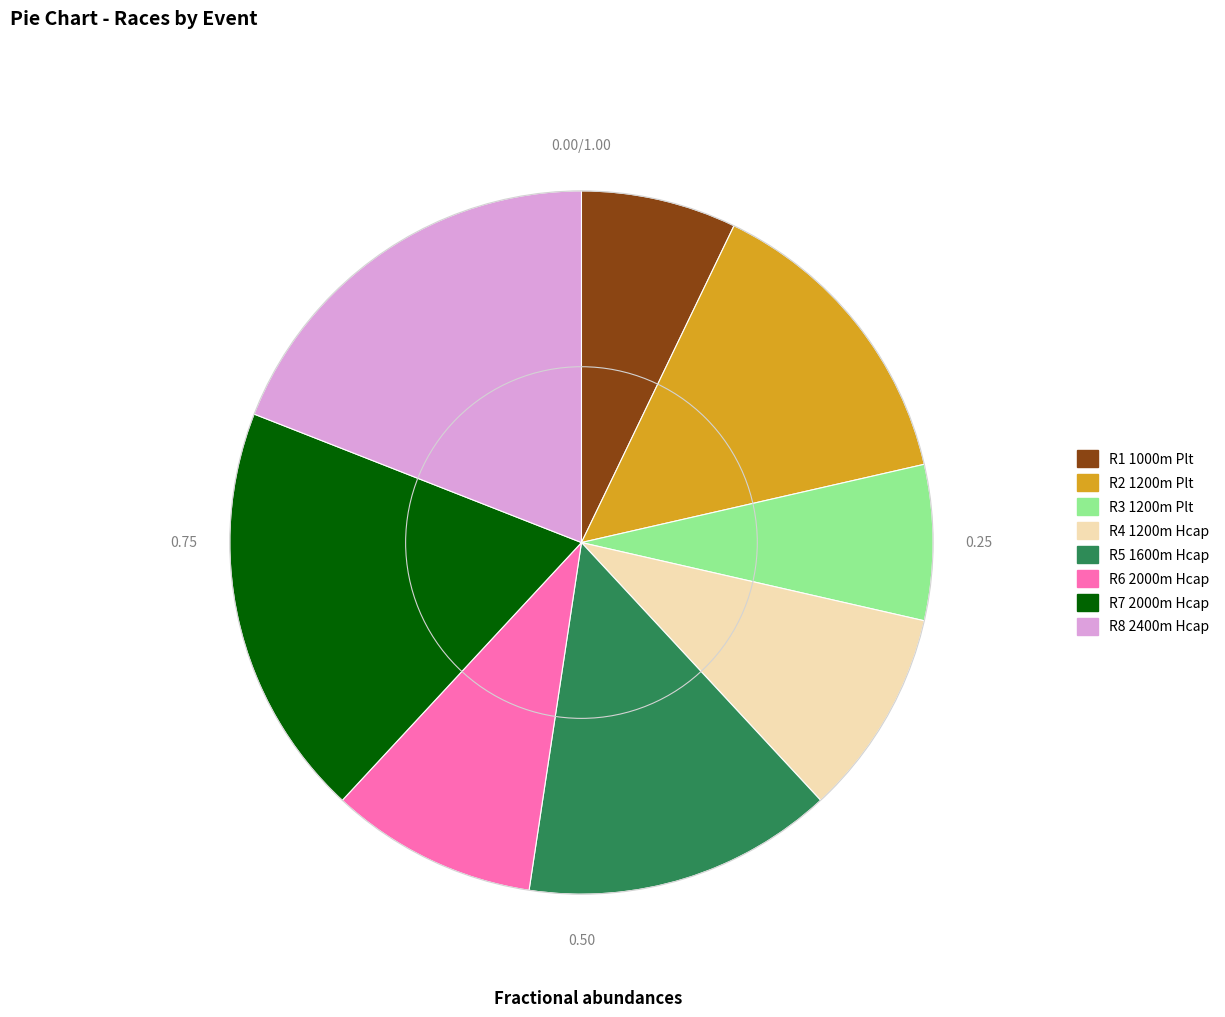

Is the sum of R4 1200m Hcap and R8 2400m Hcap greater than half?

No